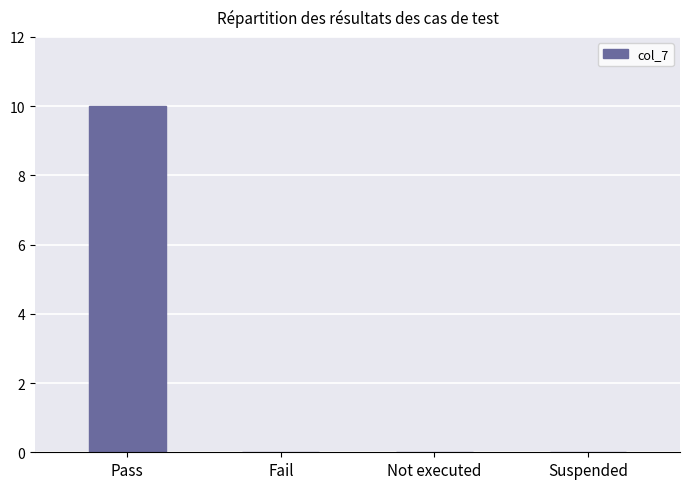

Reading left to right, what are all the values shown in this chart?

10	0	0	0